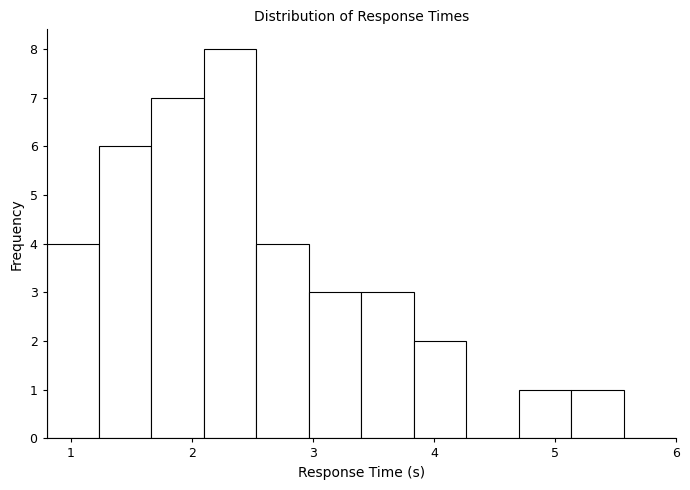

Which range on the x-axis has the tallest bar?

2.1 to 2.5